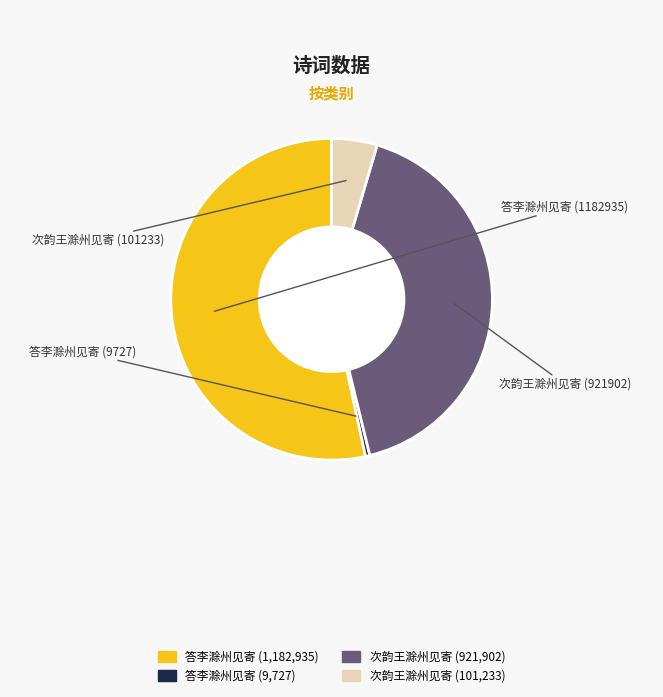

Count the number of slices in the pie.

4